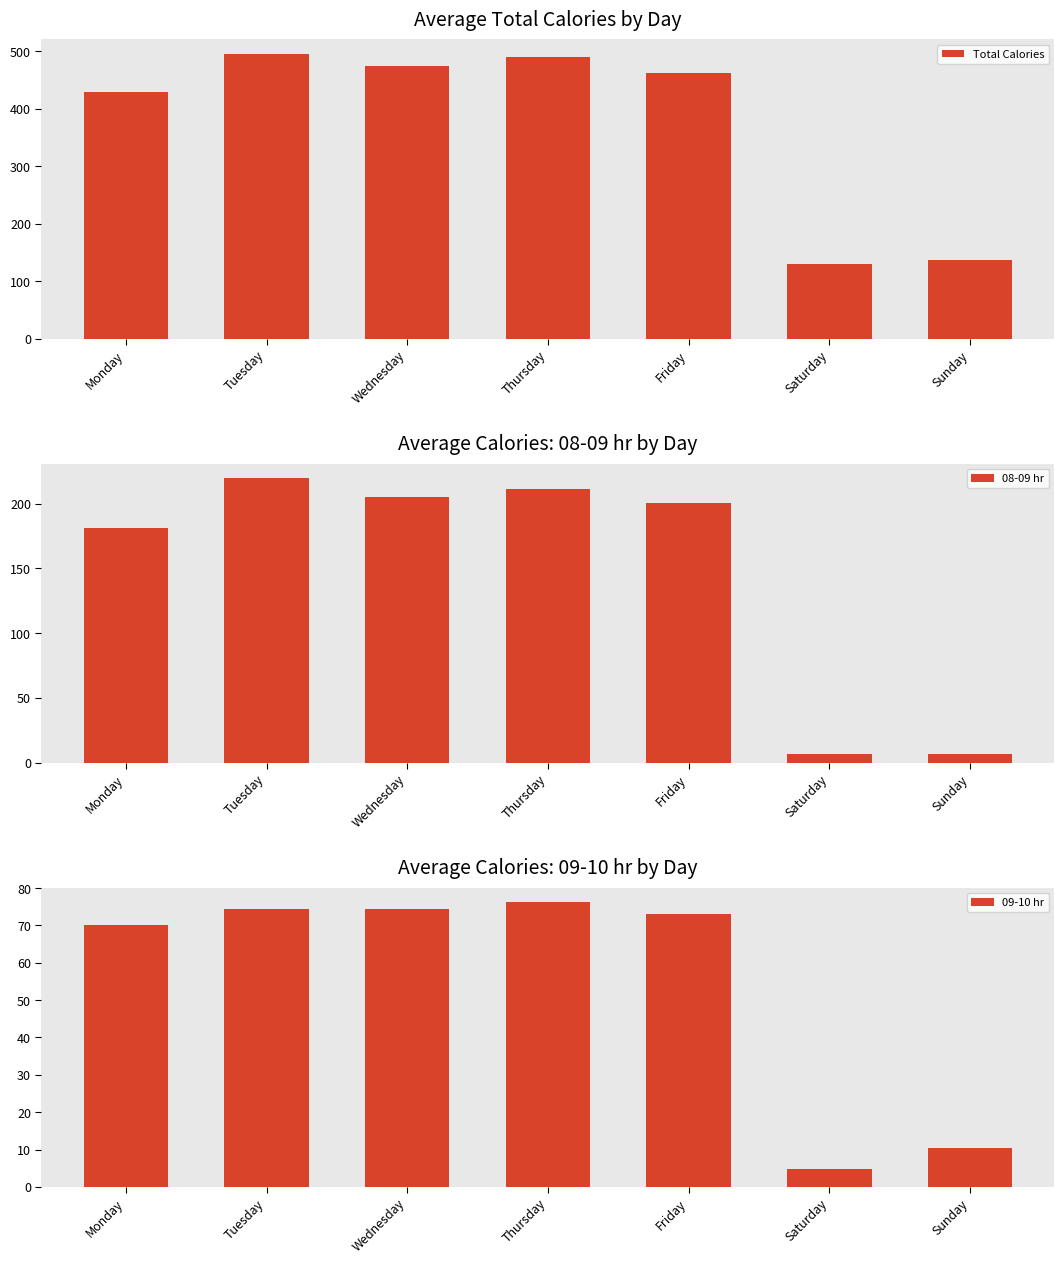

Is it true that 08-09 hr equals 280.4 at Wednesday?

False